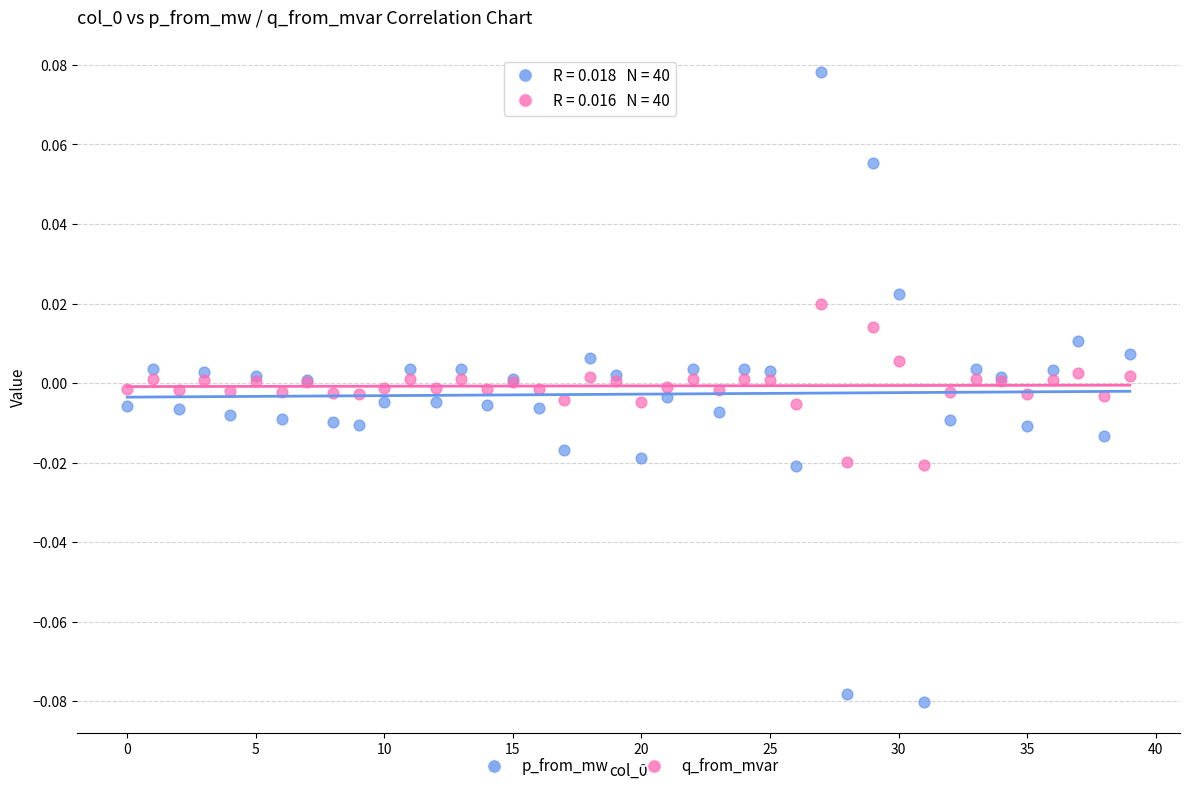

Which series has the largest Y range (max minus min)?

p_from_mw